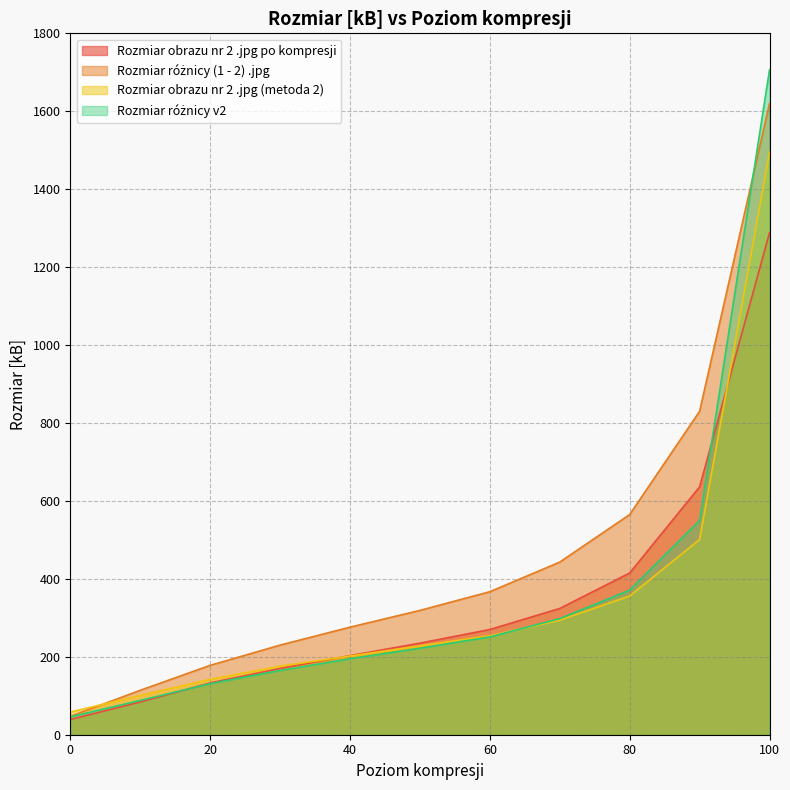

The value of Rozmiar obrazu nr 2 .jpg po kompresji at 10 is 118. True or false?

False